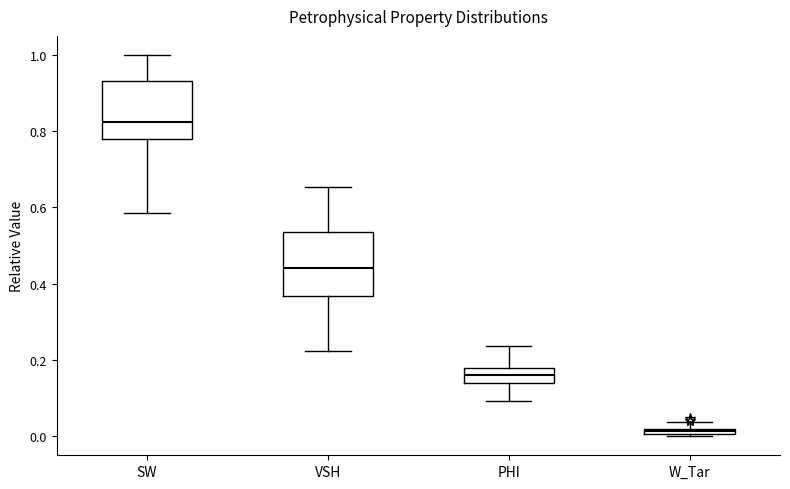

Which box has the highest median line?

SW